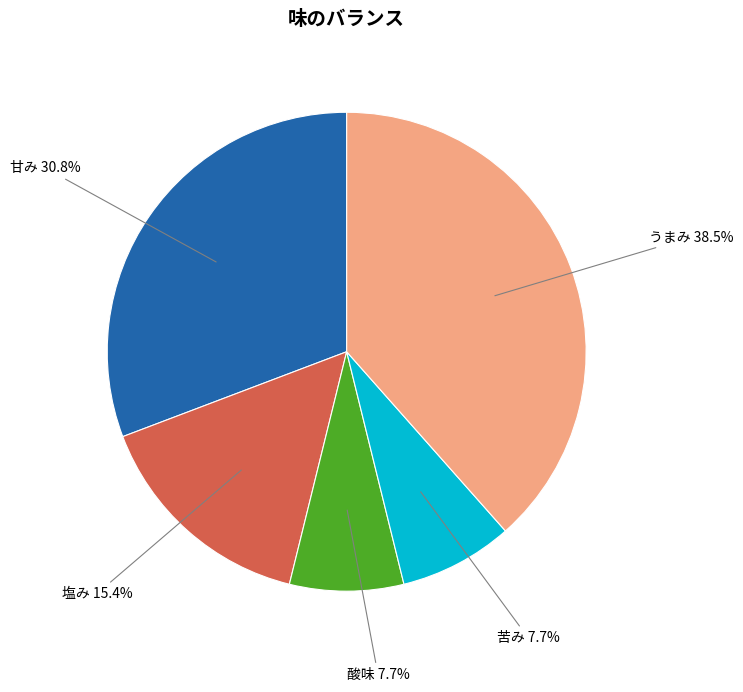

True or false: 塩み accounts for 4% of the total.

False